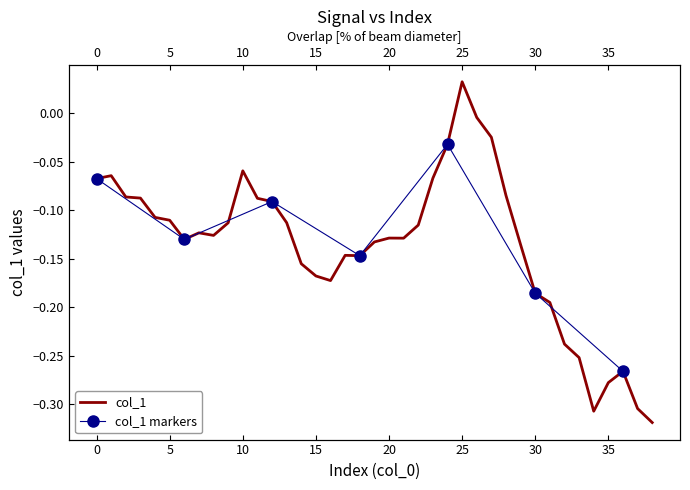

At which label is the value closest to 0?

26